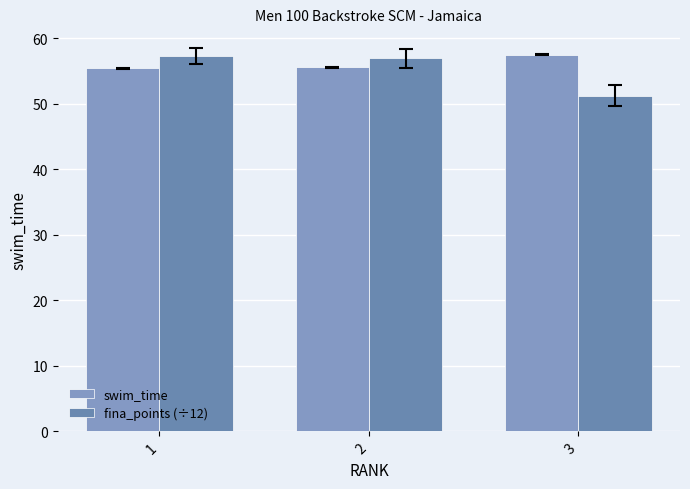

Count the number of categories in the chart.

3